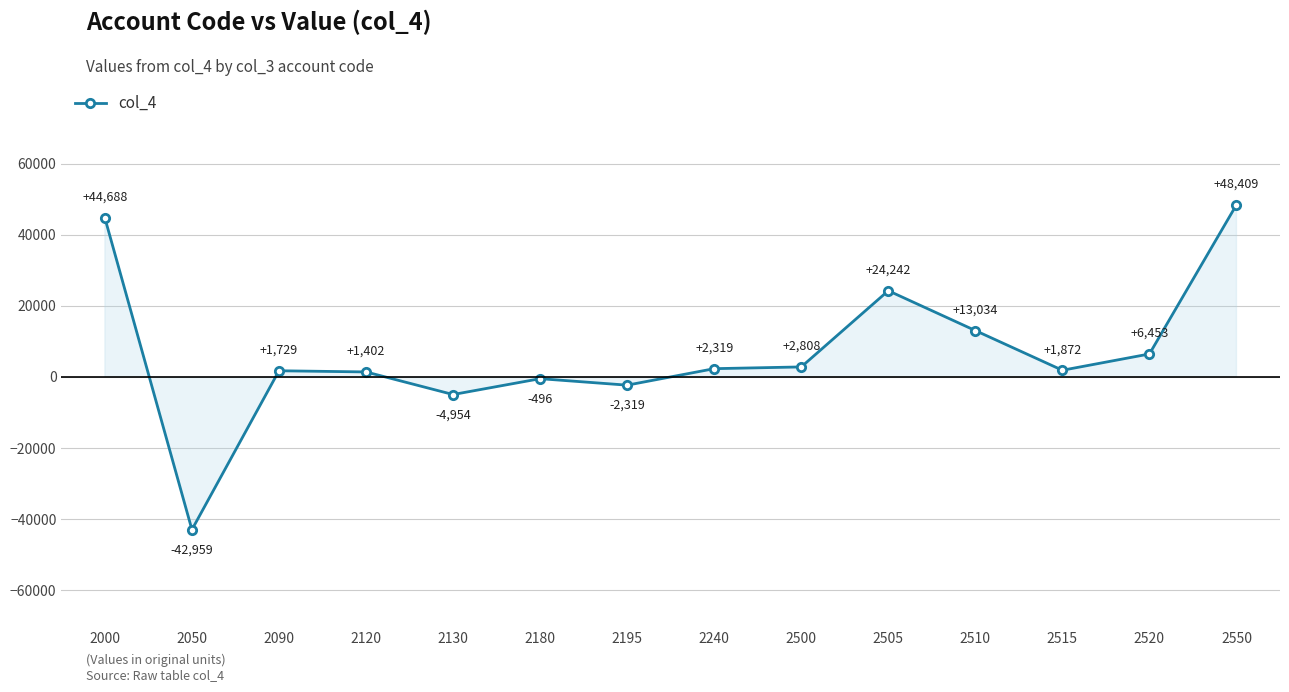

How many points are lower than both their immediate neighbors (excluding endpoints)?

4